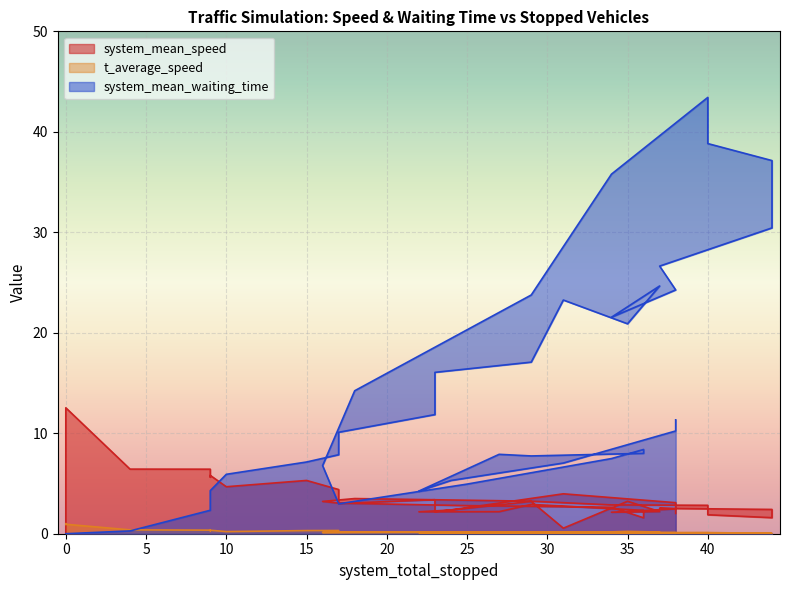

True or false: t_average_speed has a value of 0.2 at 28.

False